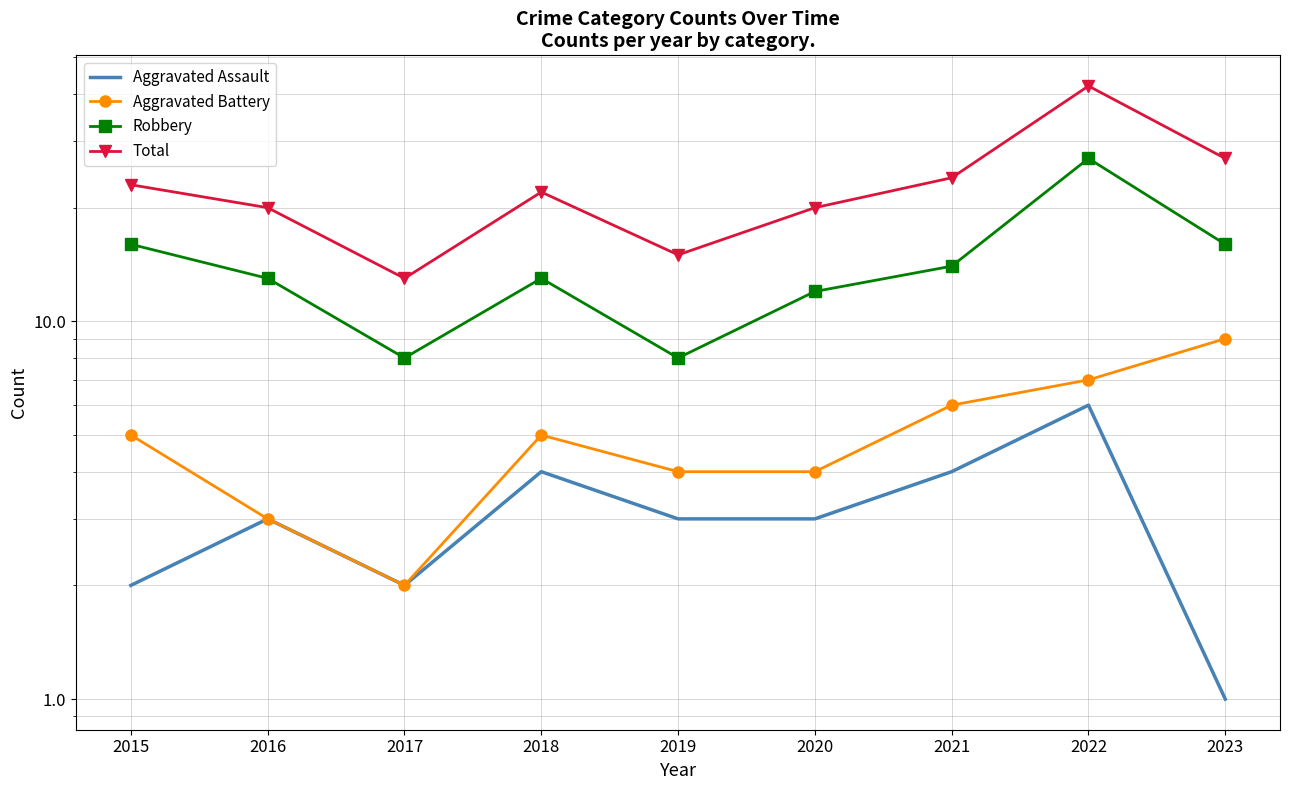

Rank the categories by Aggravated Assault value from highest to lowest.

2022, 2018, 2021, 2016, 2019, 2020, 2015, 2017, 2023